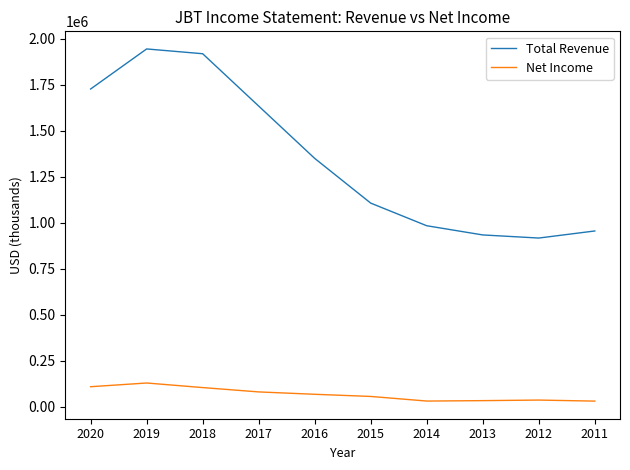

Between 2020 and 2019, which series saw the biggest shift?

Total Revenue